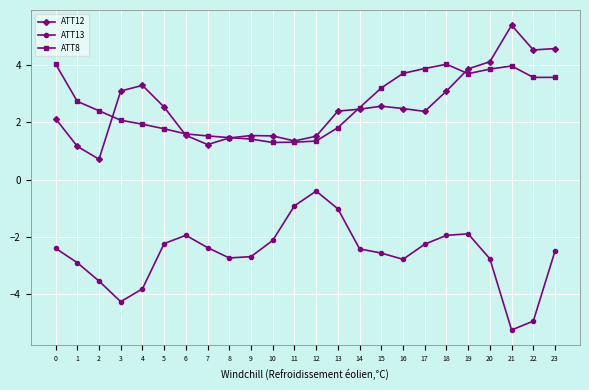

What is the value of the ATT13 point at the 3rd from the left?

-3.6